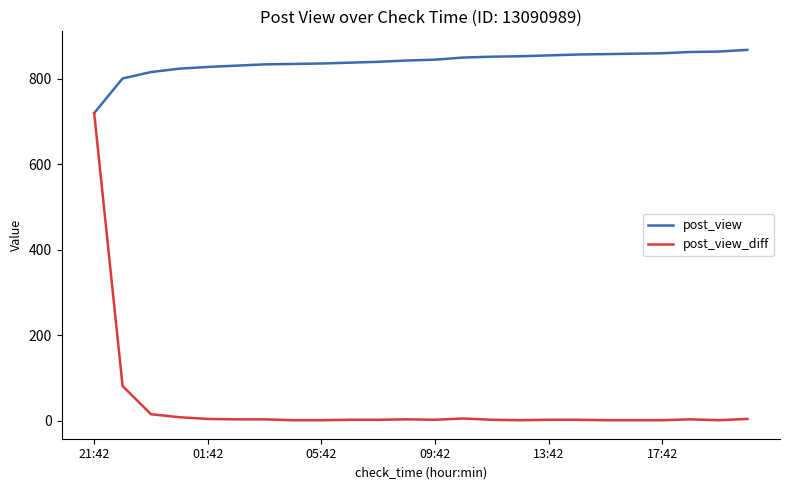

What is the greatest value displayed?

868